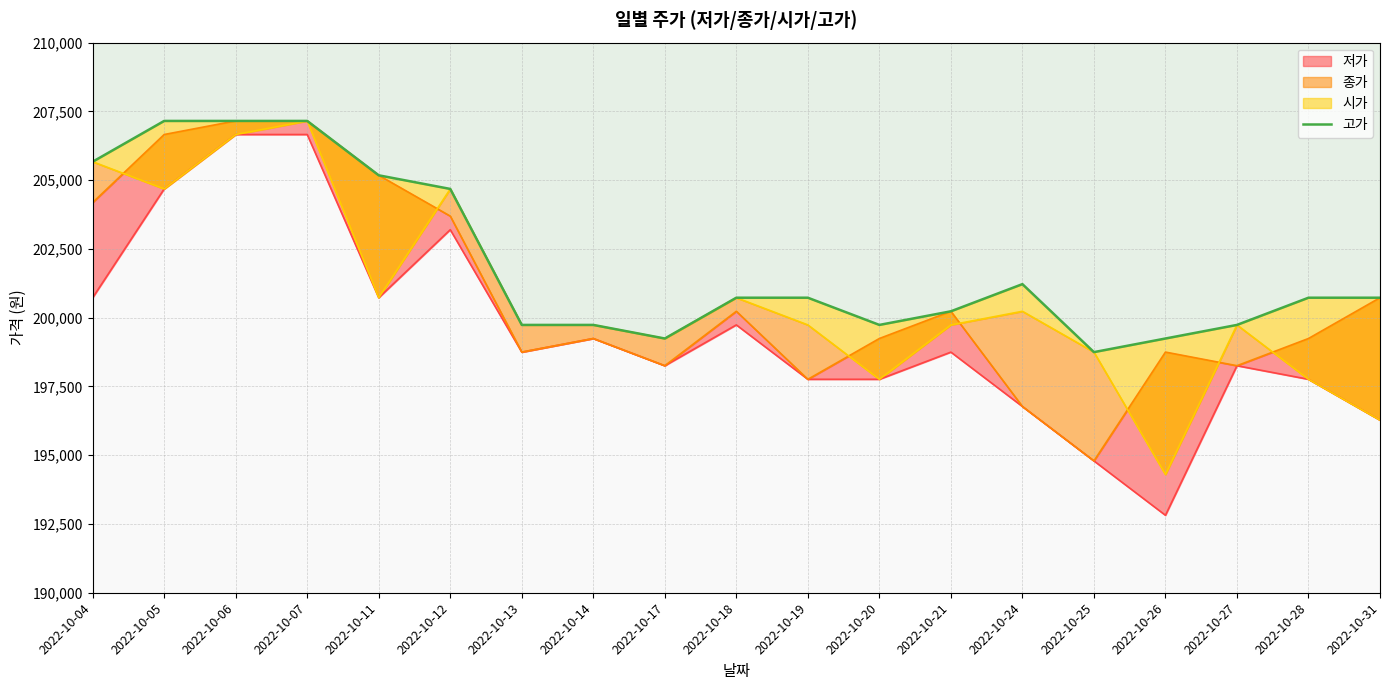

What is the value of the 19th point from the left?

200726